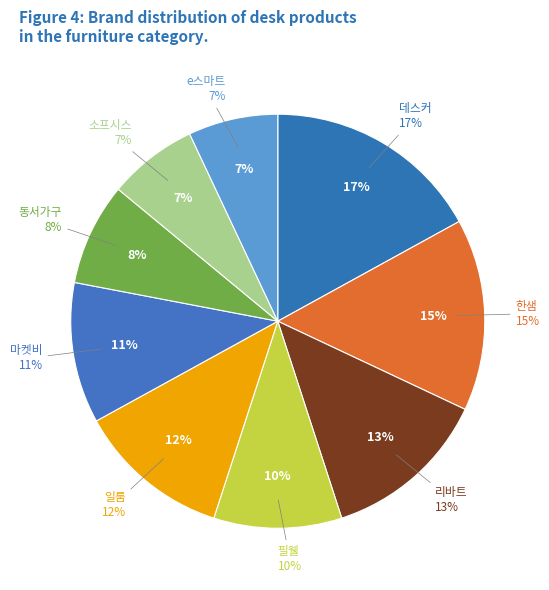

To the nearest percent, what is the difference between the largest and smallest slice percentages?

10%